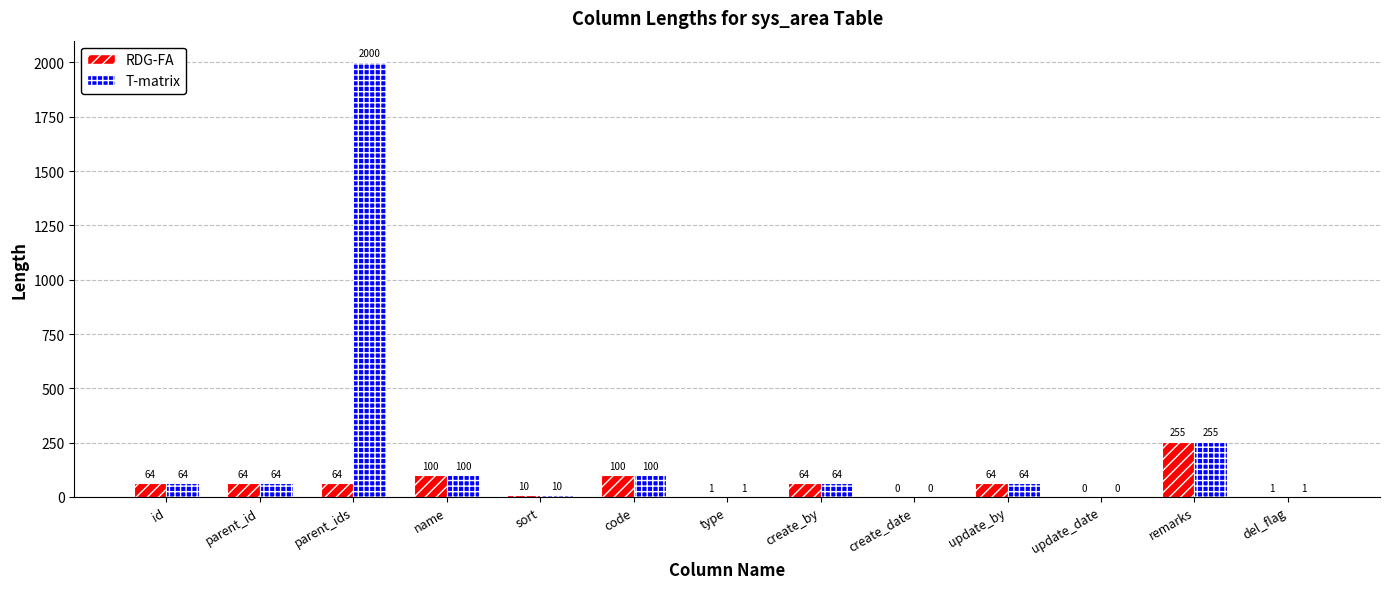

What is the sum of the T-matrix values at remarks and update_date?

255